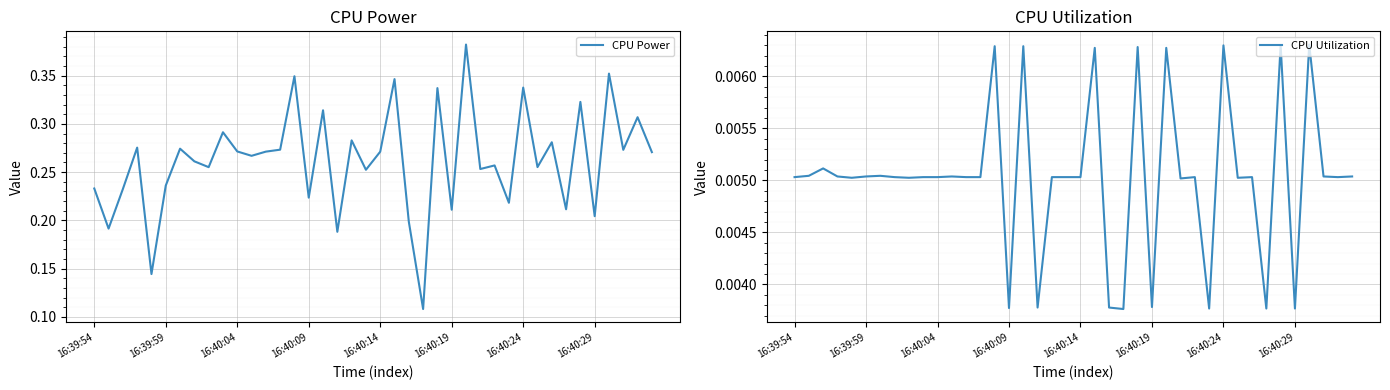

The value of CPU Utilization at 39 is 0.0. True or false?

False